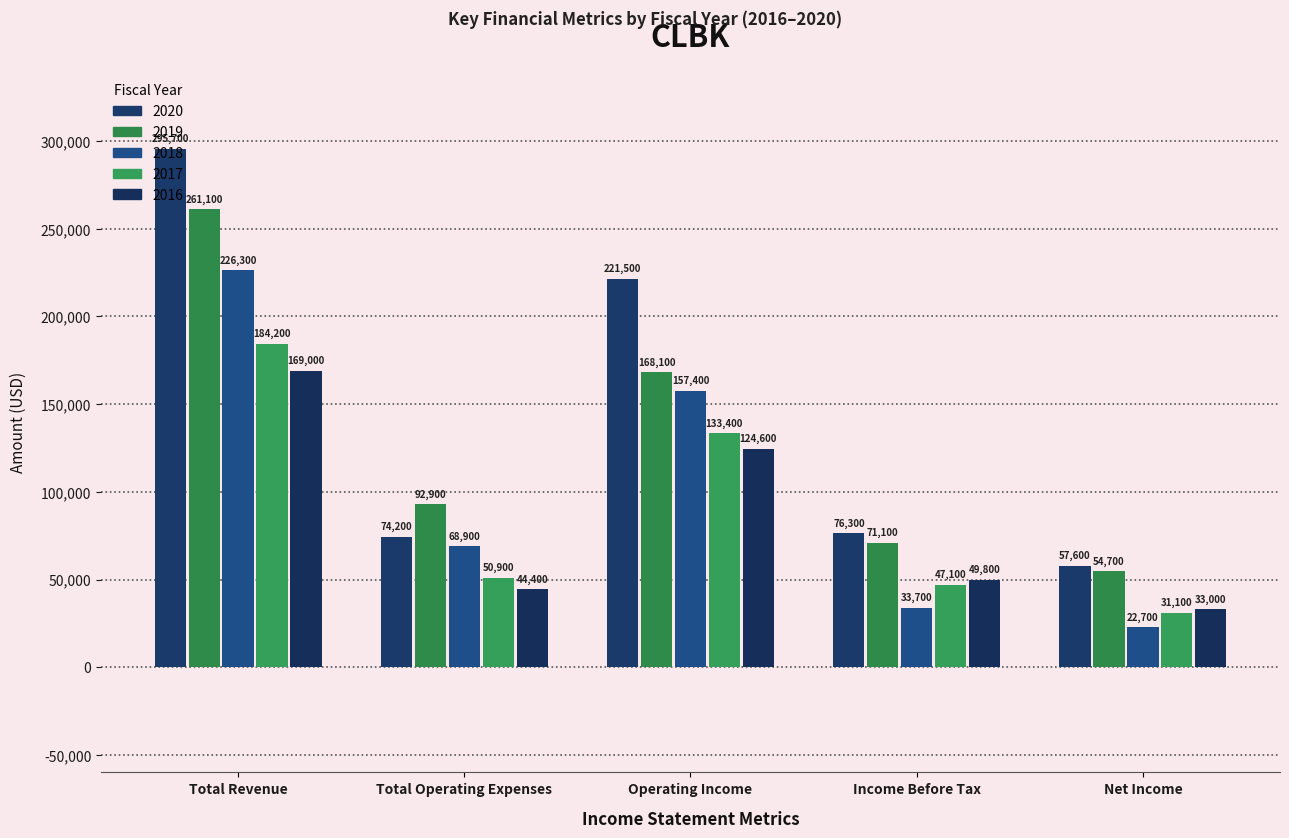

How many groups of bars are there?

5